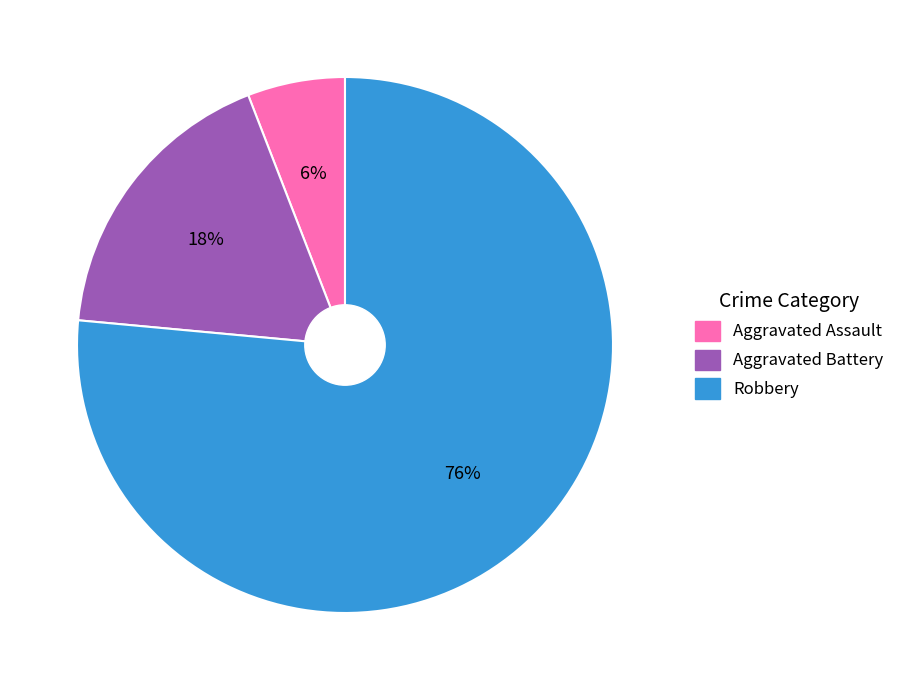

Which has a higher value, Aggravated Battery or Robbery?

Robbery